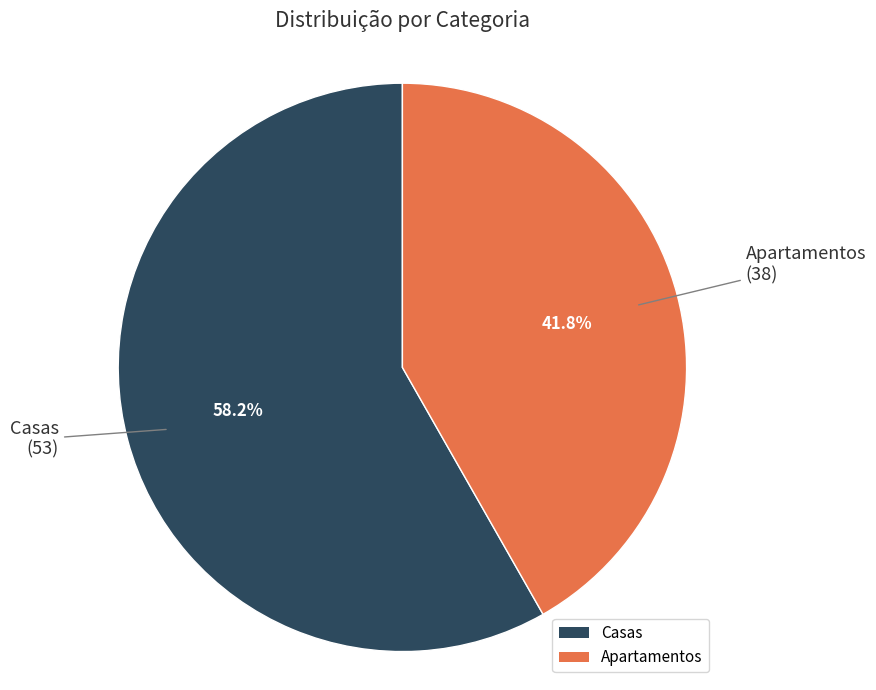

The Apartamentos slice represents 50% of the pie. True or false?

False